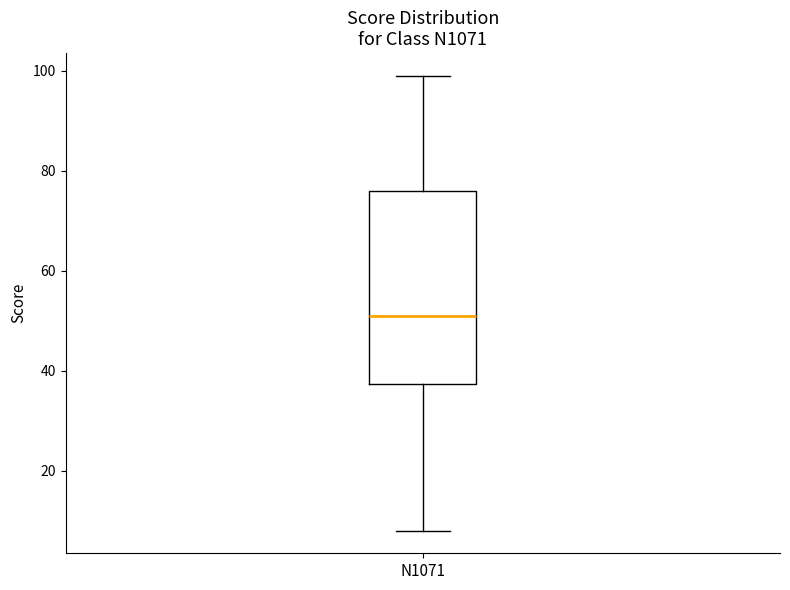

Read this box plot against the y-axis: the position of the median line, the range covered by the box, and the ends of both whiskers. The values are not printed on the chart, so give them approximately, as read against the axis.

median 52, box 38 to 76, whiskers 8 to 100